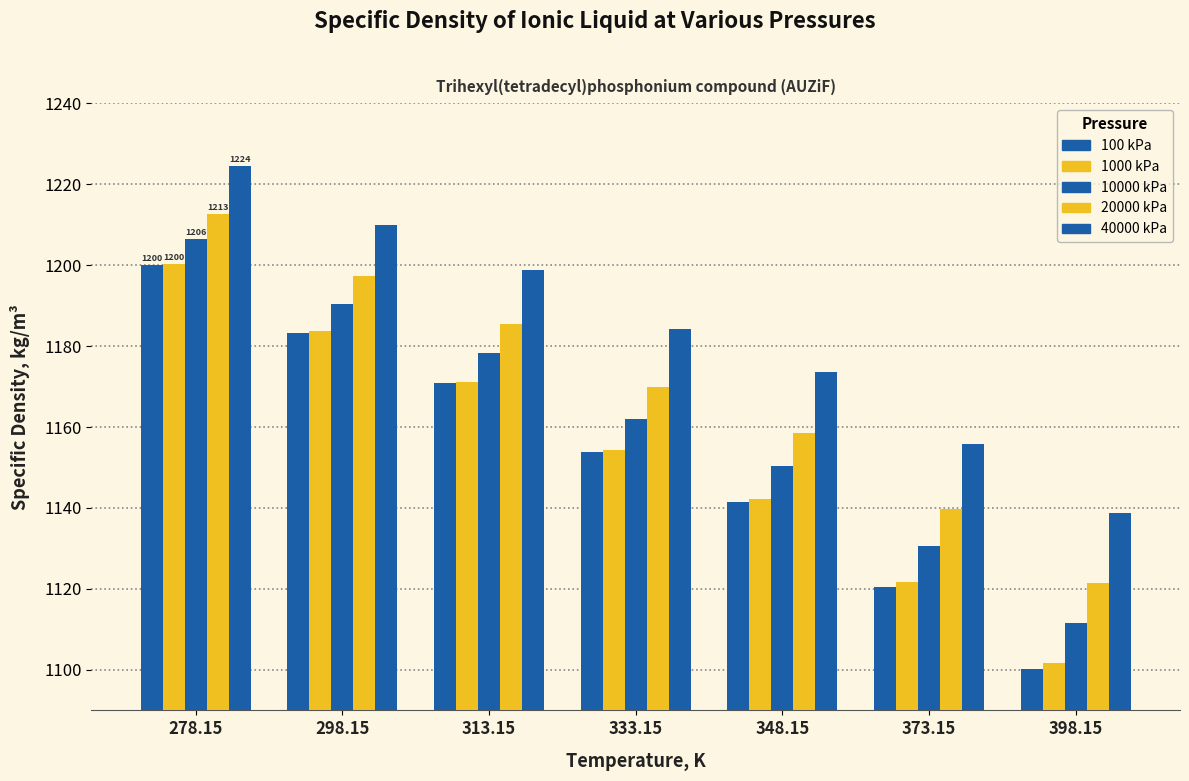

What is the minimum value for 10000 kPa?

1111.5